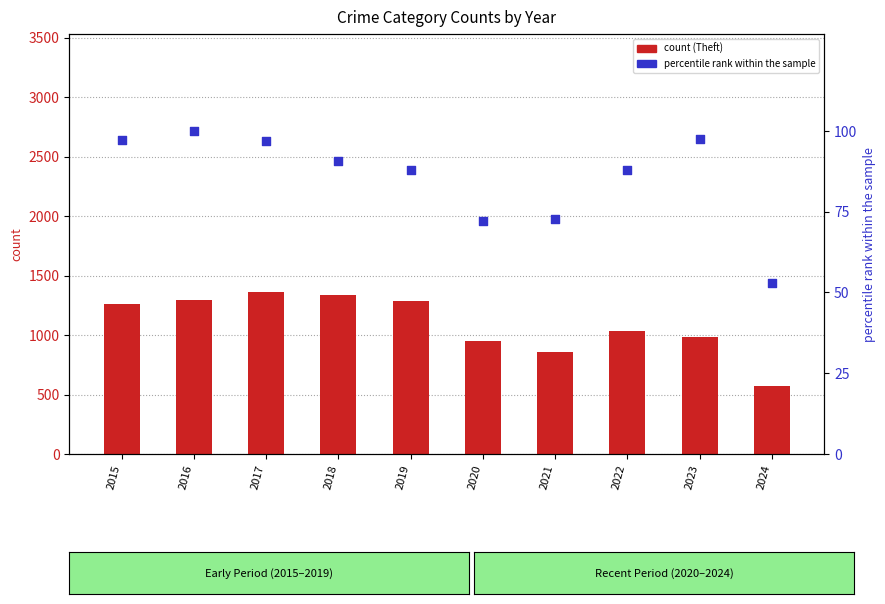

Which series has the largest Y range (max minus min)?

Theft (count)